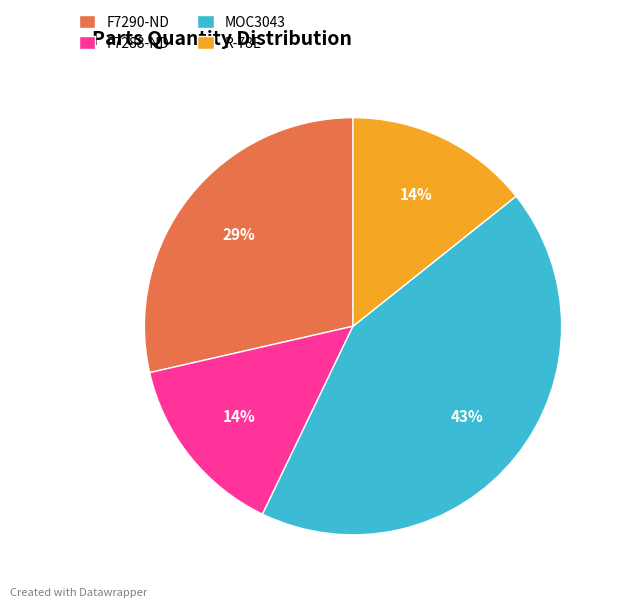

Is it true that F7290-ND is 29% of the pie?

True